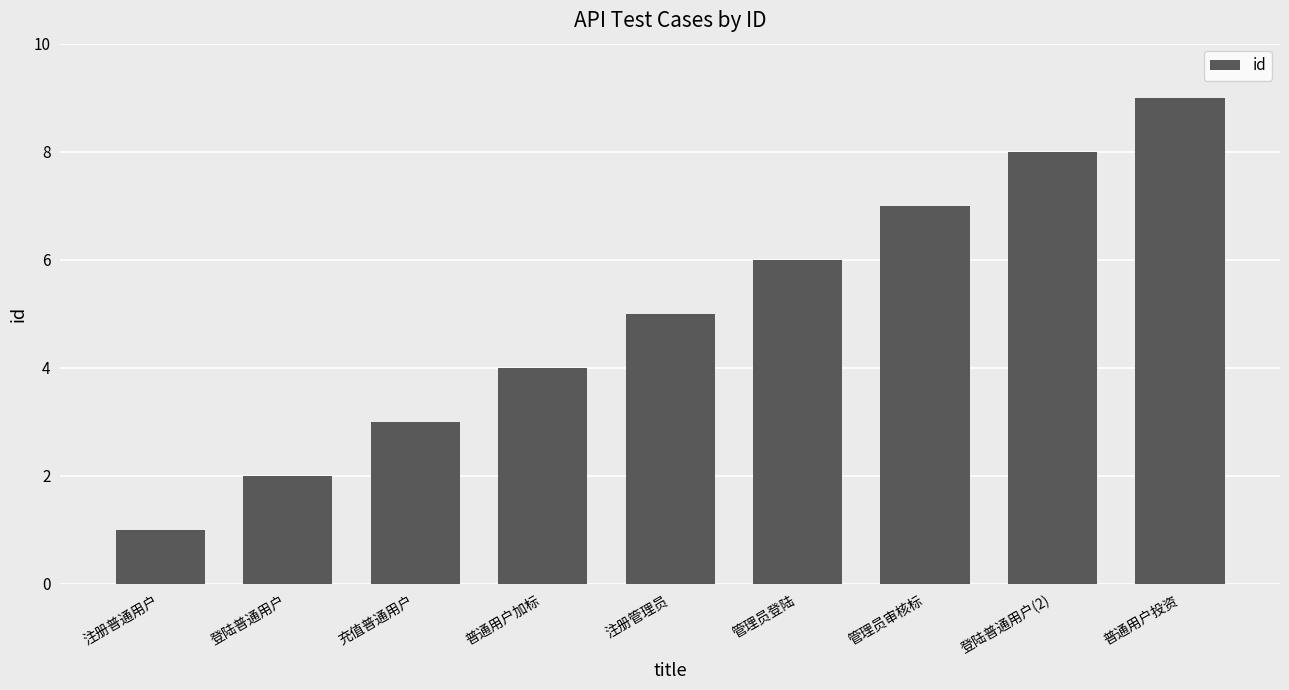

What is the change in value from 注册管理员 to 登陆普通用户(2)?

+3